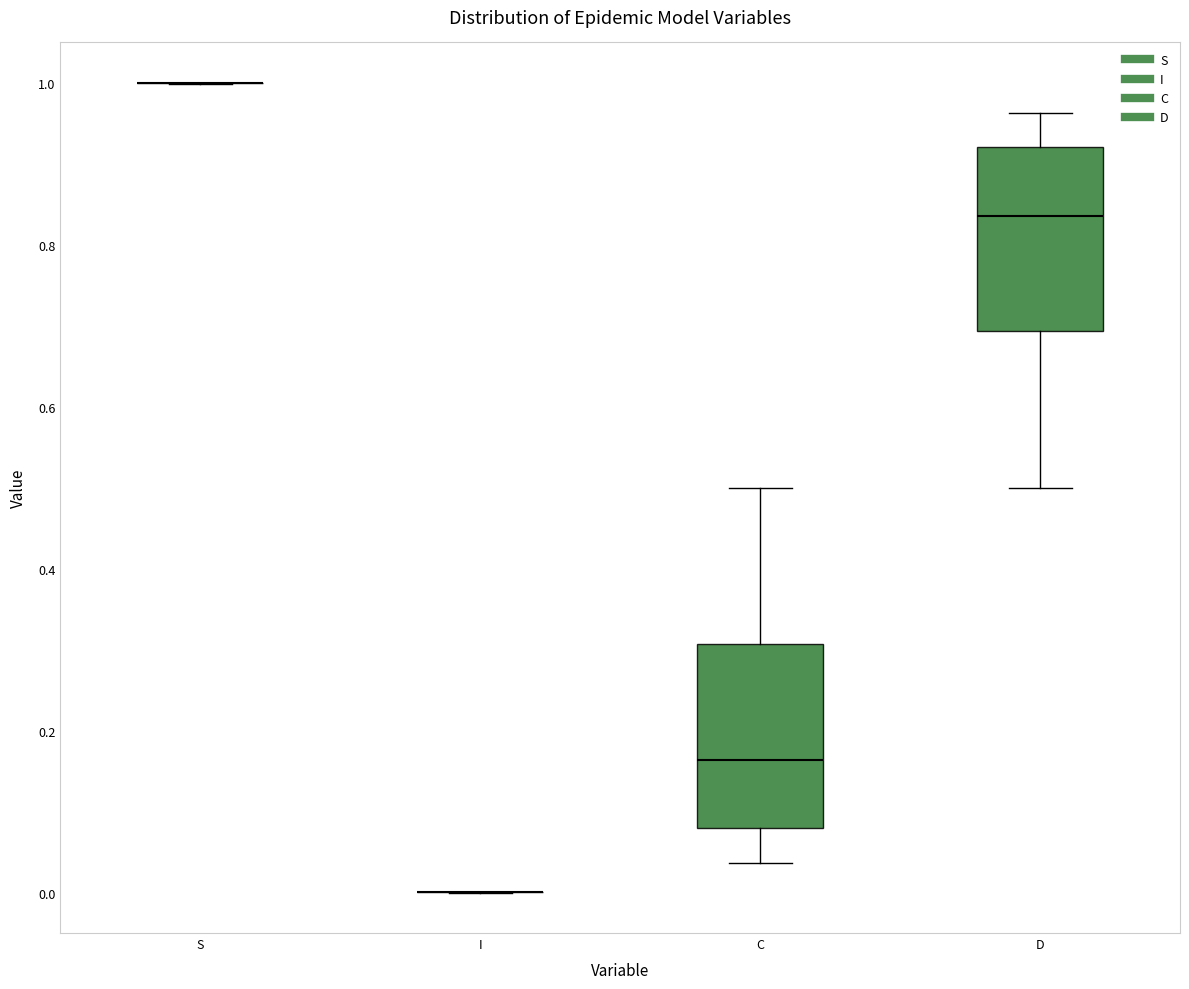

Reading left to right, transcribe this box plot: for each box, give where its median line is, the range the box spans, and where its two whiskers end, as read against the y-axis. The values are not printed on the chart, so give them approximately, as read against the axis.

S: box collapsed to a line at 1.00, whiskers 1.00 to 1.00
I: box collapsed to a line at 0.00, whiskers 0.00 to 0.00
C: median 0.16, box 0.08 to 0.30, whiskers 0.04 to 0.50
D: median 0.84, box 0.70 to 0.92, whiskers 0.50 to 0.96